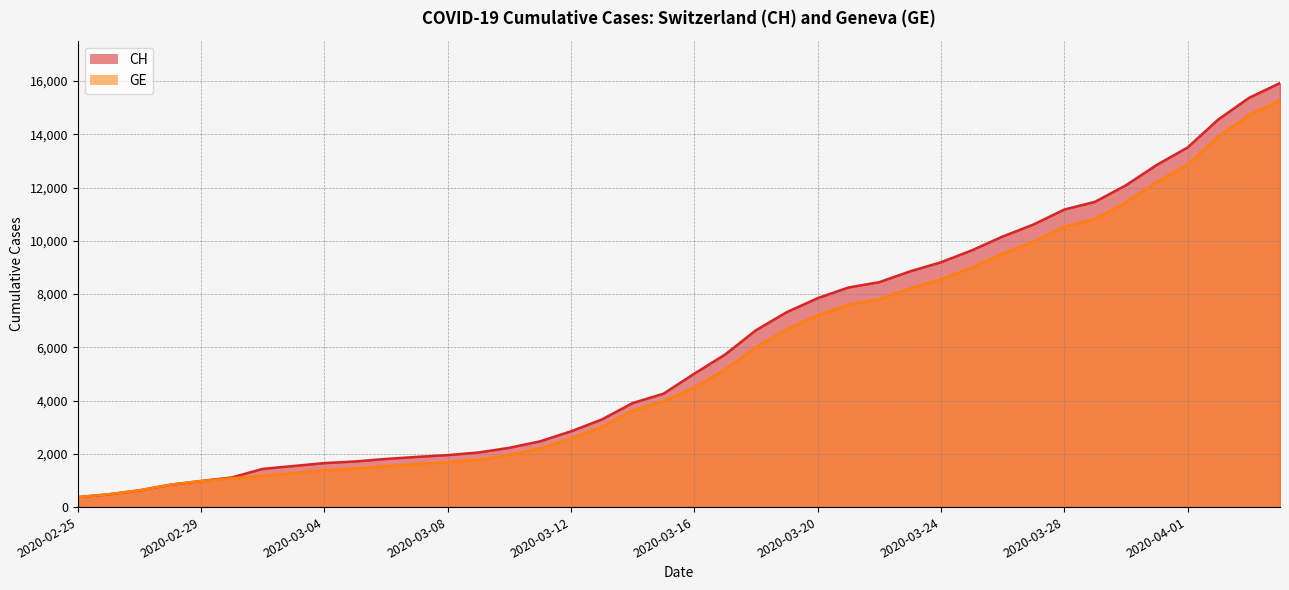

The value of GE at 2020-03-10 is 1955. True or false?

True